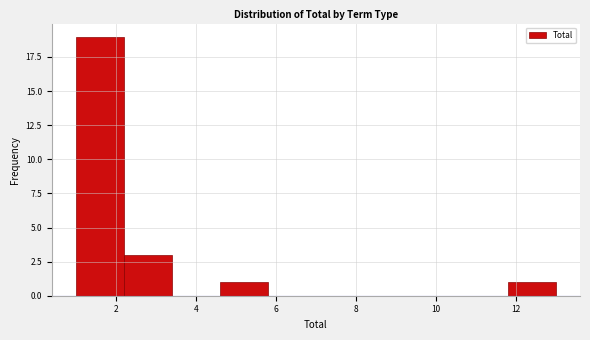

Reading left to right, transcribe this chart: for each bar, give the range it covers on the x-axis and its height. The values are not printed on the chart, so give them approximately, as read against the axis.

1.0 to 2.2: 19
2.2 to 3.4: 3
3.4 to 4.6: 0
4.6 to 5.8: 1
5.8 to 7.0: 0
7.0 to 8.2: 0
8.2 to 9.4: 0
9.4 to 10.6: 0
10.6 to 11.8: 0
11.8 to 13.0: 1